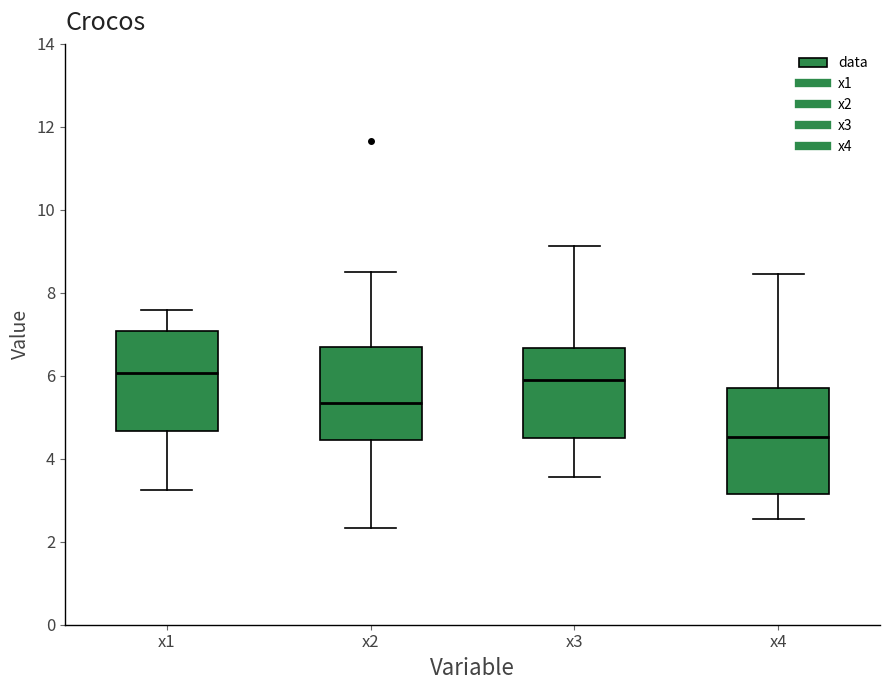

Reading left to right, read every box against the y-axis: the position of its median line, the range the box covers, and the ends of its whiskers. The values are not printed on the chart, so give them approximately, as read against the axis.

x1: median 6.0, box 4.6 to 7.0, whiskers 3.2 to 7.6
x2: median 5.4, box 4.4 to 6.6, whiskers 2.4 to 8.4
x3: median 5.8, box 4.4 to 6.6, whiskers 3.6 to 9.2
x4: median 4.6, box 3.2 to 5.6, whiskers 2.6 to 8.4